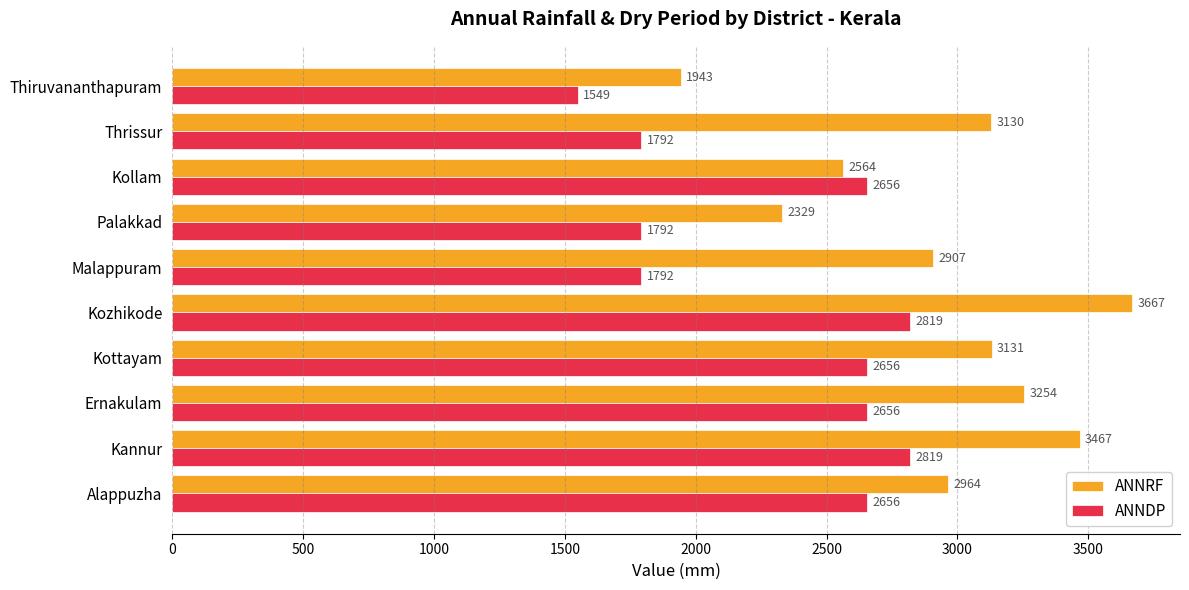

What is the difference between the second highest and second lowest values in the ANNDP series?

1027